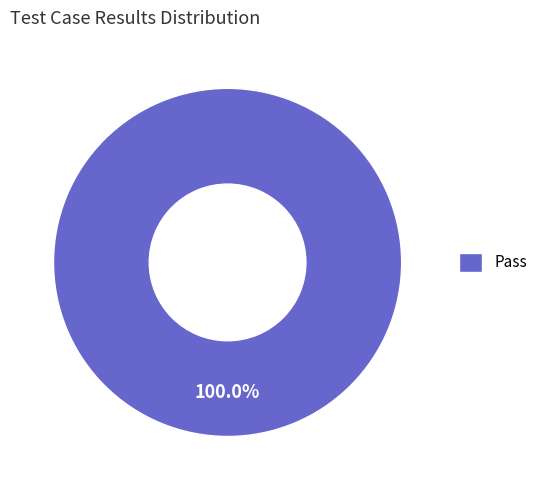

Is there a majority slice in this chart?

Yes